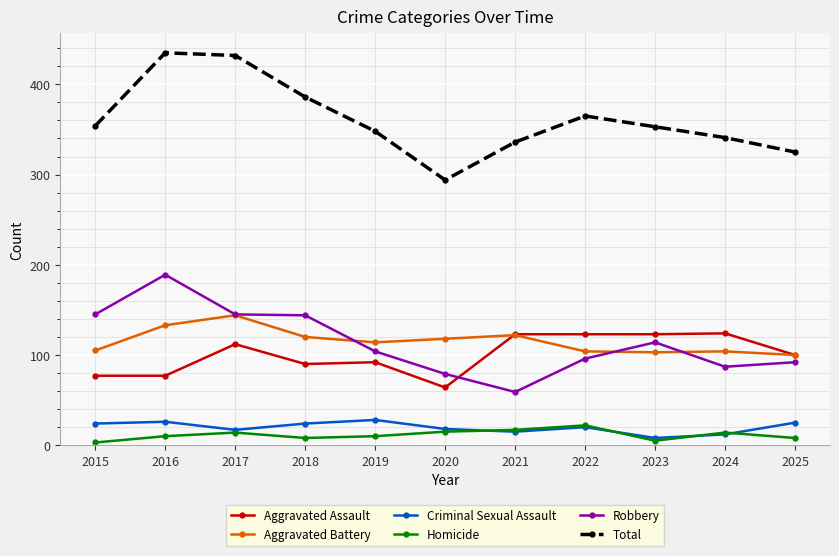

What are all the series names shown in the legend?

Aggravated Assault, Aggravated Battery, Criminal Sexual Assault, Homicide, Robbery, Total